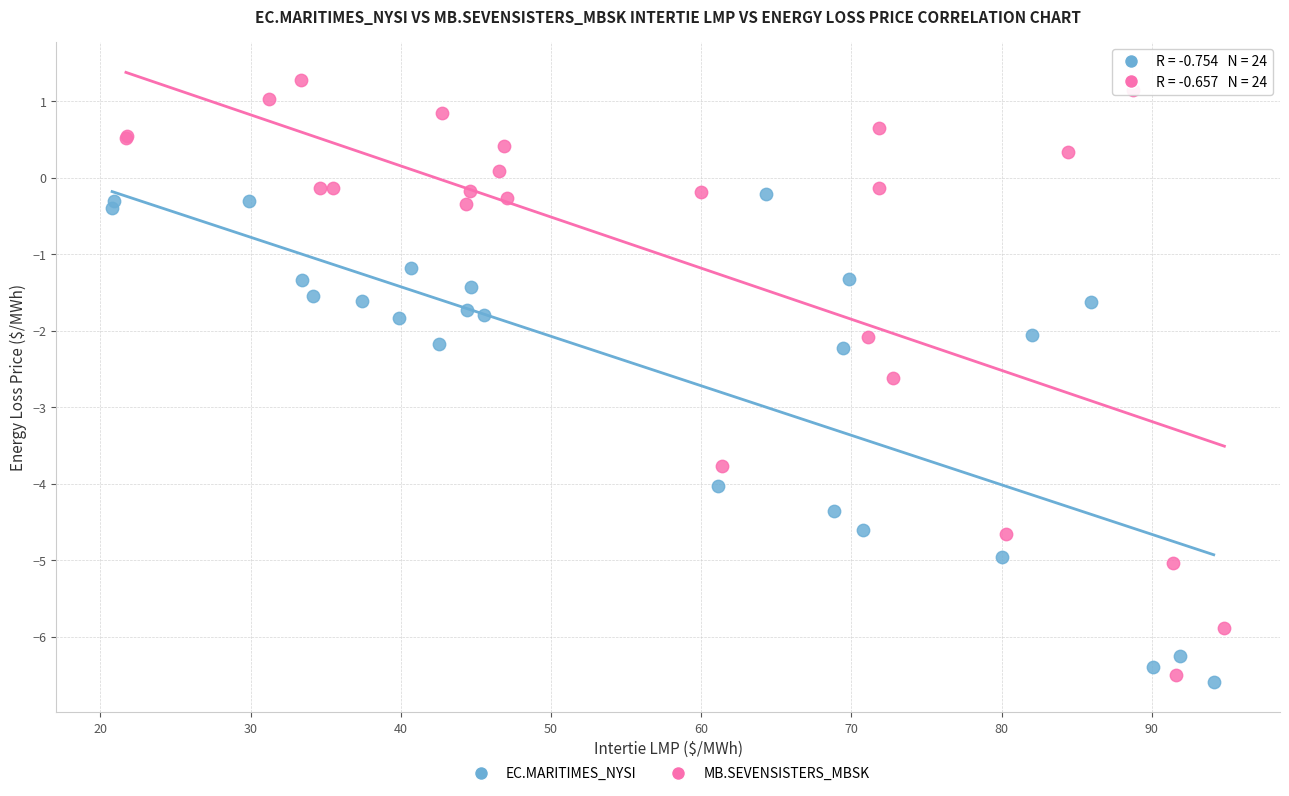

What are all the series names shown in the legend?

EC.MARITIMES_NYSI, MB.SEVENSISTERS_MBSK